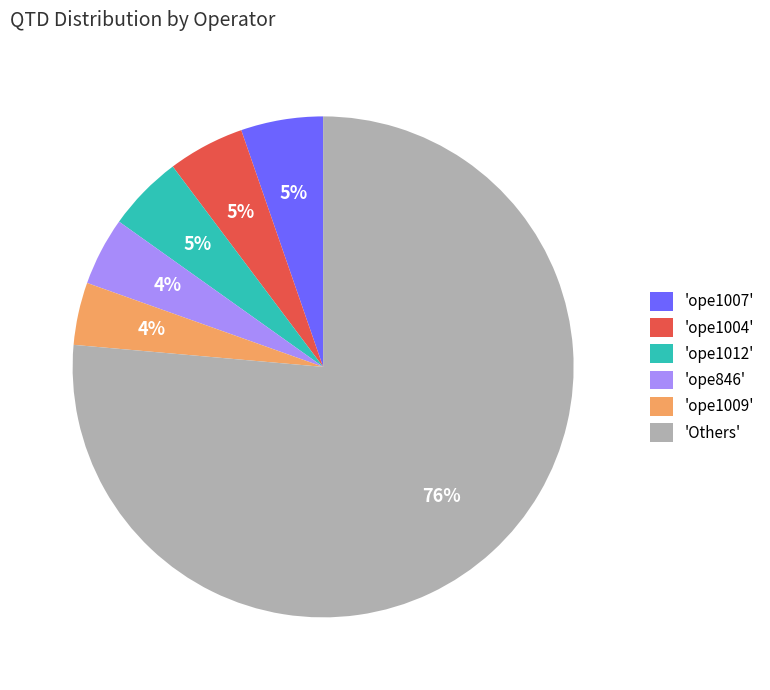

Approximately how many times larger is the value at 'ope1007' compared to 'ope846'?

1.2